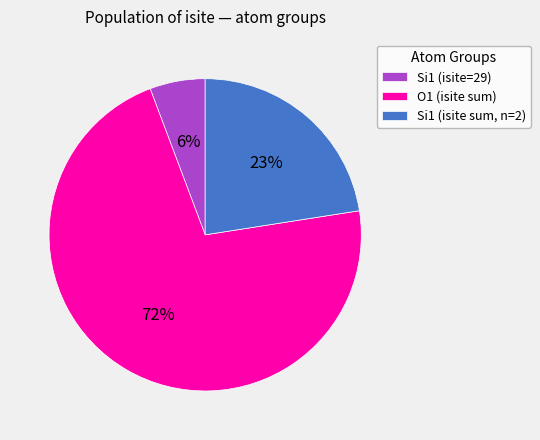

Is the sum of O1 (isite sum) and Si1 (isite=29) greater than half?

Yes